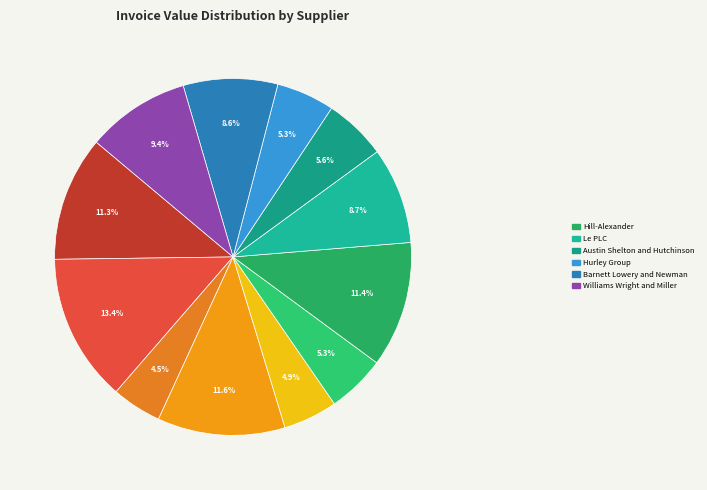

How many slices are in this pie chart?

12